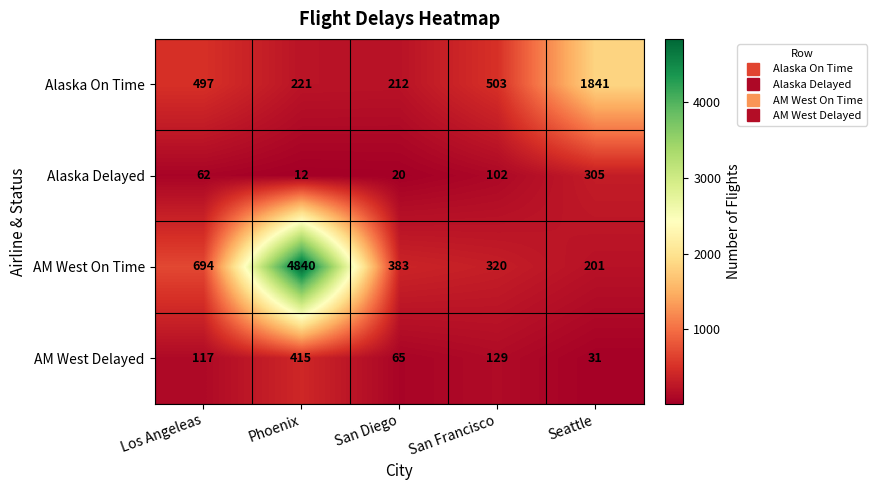

True or false: Alaska On Time has a value of 212 at San Diego.

True